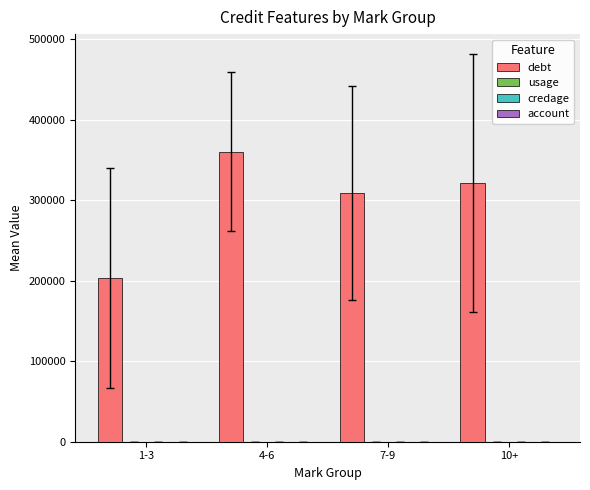

Which series has the largest total across all categories?

debt